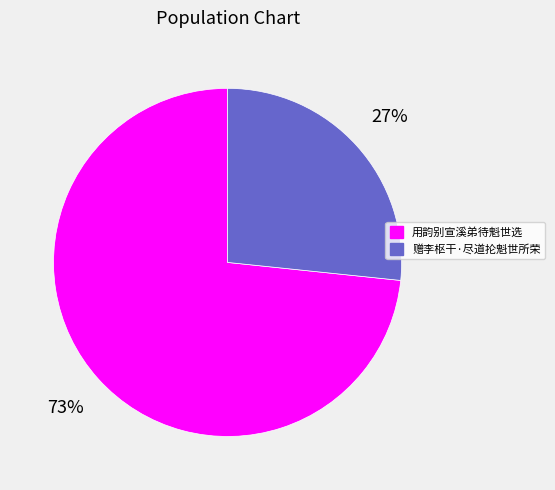

How many slices are in this pie chart?

2